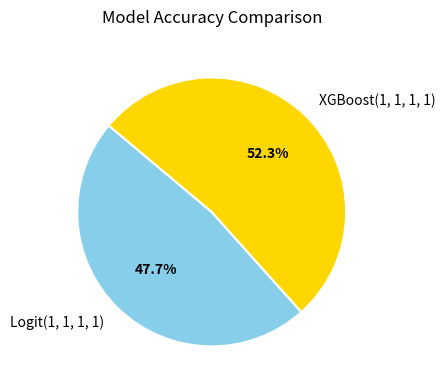

The XGBoost(1, 1, 1, 1) slice represents 47% of the pie. True or false?

False